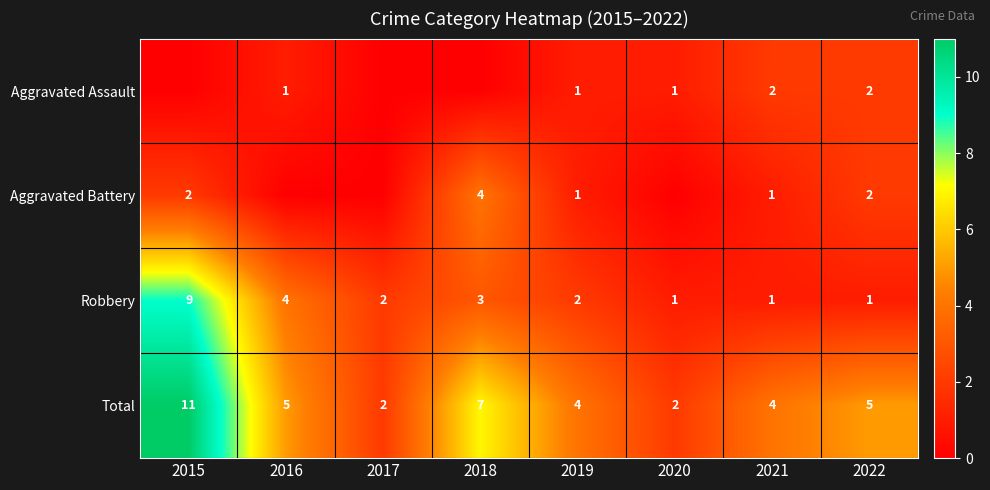

What is the difference between the second highest and second lowest values in the Total series?

5